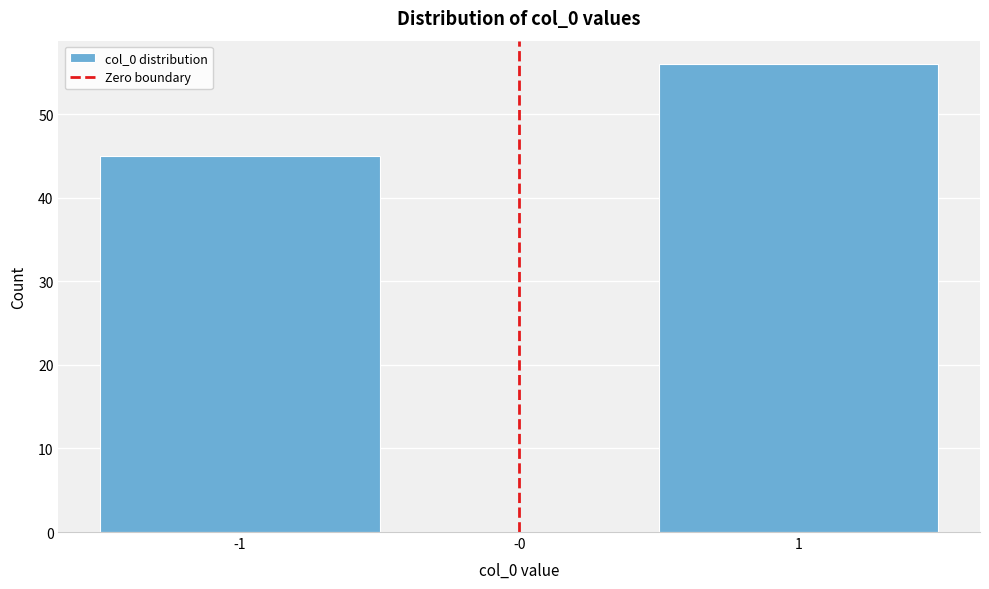

Reading left to right, transcribe all the data shown in this chart.

-1=45	-0=0	1=56